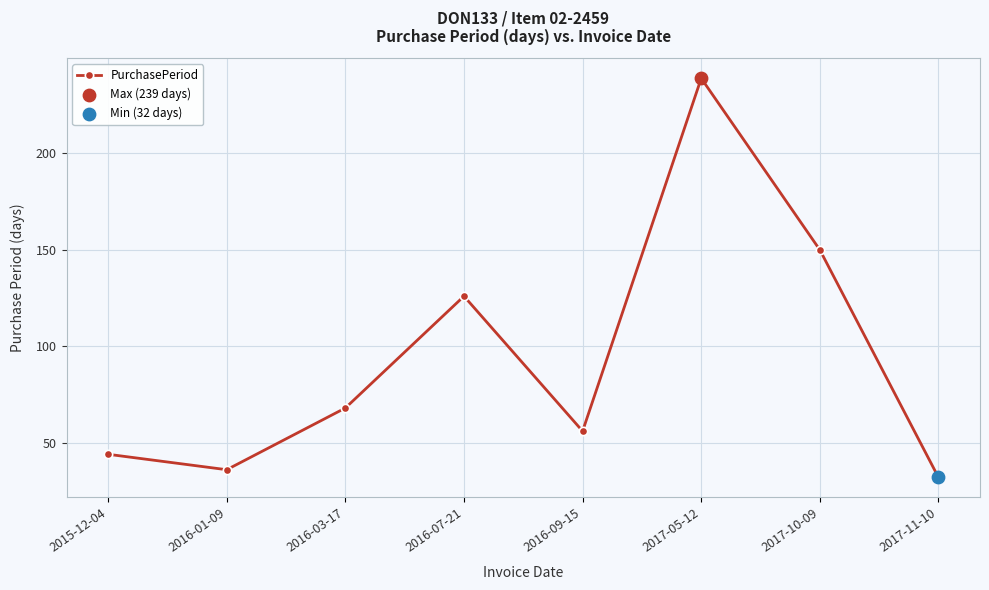

Which has a higher value, 2017-11-10 or 2016-01-09?

2016-01-09